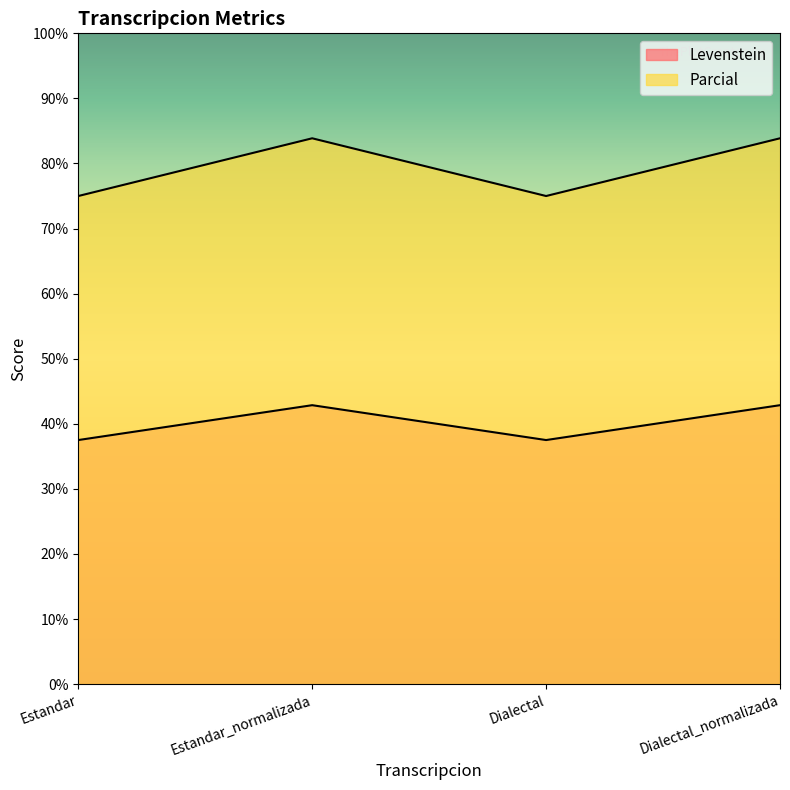

True or false: Parcial and Levenstein cross at least once.

False